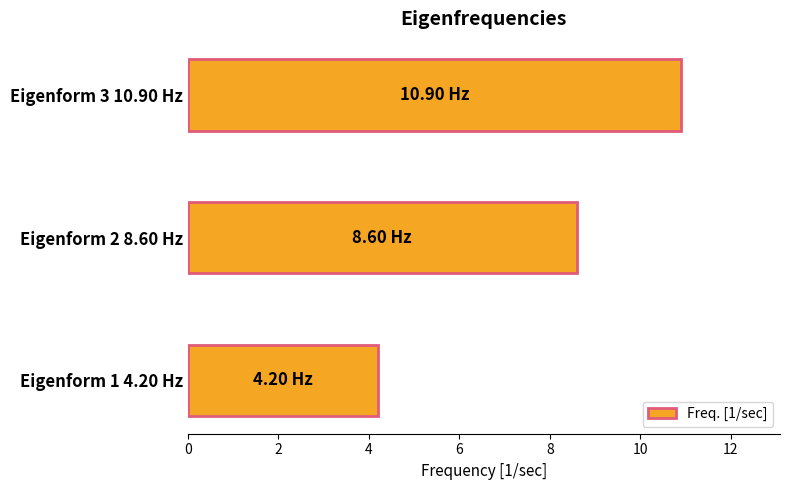

At which label is the value closest to 7?

Eigenform 2 8.60 Hz